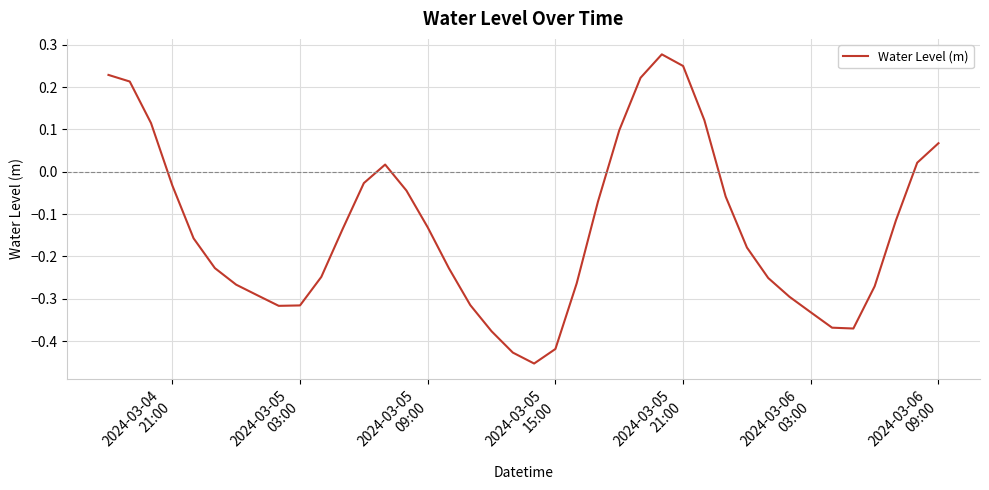

What is the difference between the maximum and minimum values?

0.7